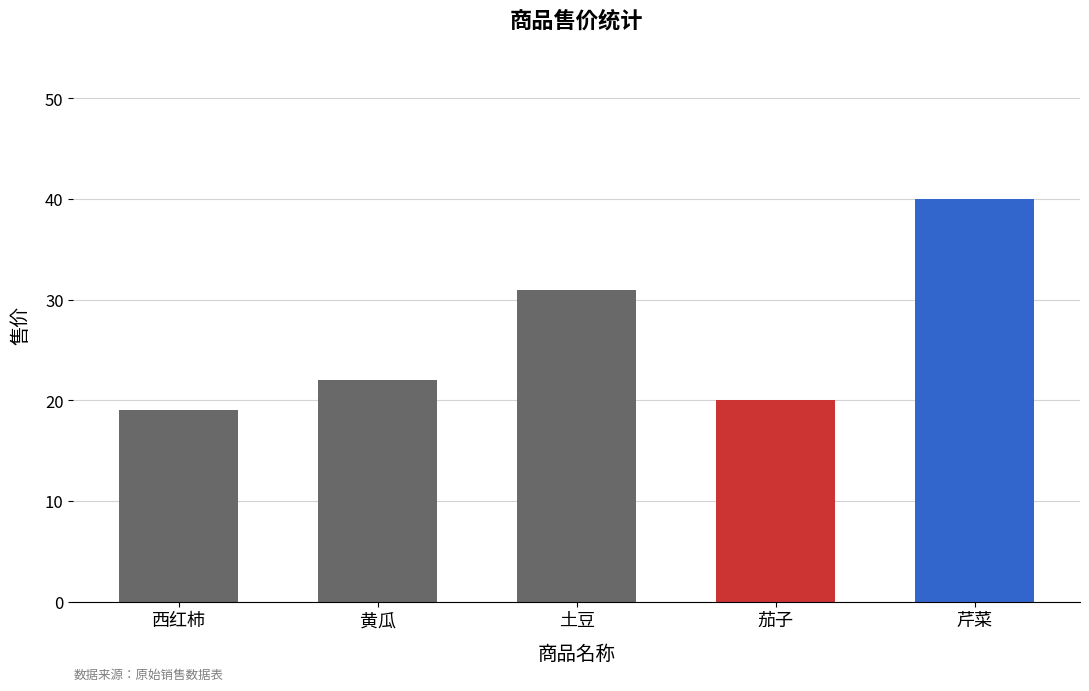

Reading left to right, extract all data points from this chart.

西红柿=19	黄瓜=22	土豆=31	茄子=20	芹菜=40